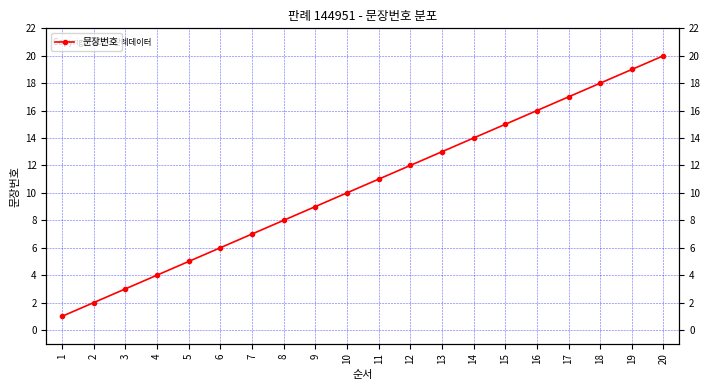

Rank the categories by value from highest to lowest.

20, 19, 18, 17, 16, 15, 14, 13, 12, 11, 10, 9, 8, 7, 6, 5, 4, 3, 2, 1